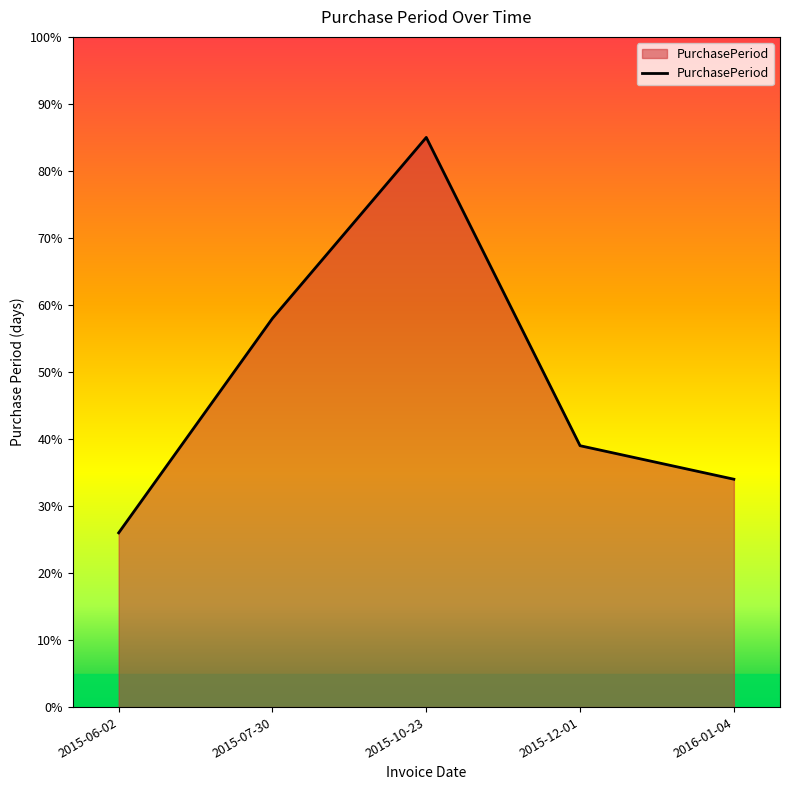

Reading right to left, list all the values displayed in this chart.

2016-01-04=34.0	2015-12-01=39.0	2015-10-23=85.0	2015-07-30=58.0	2015-06-02=26.0